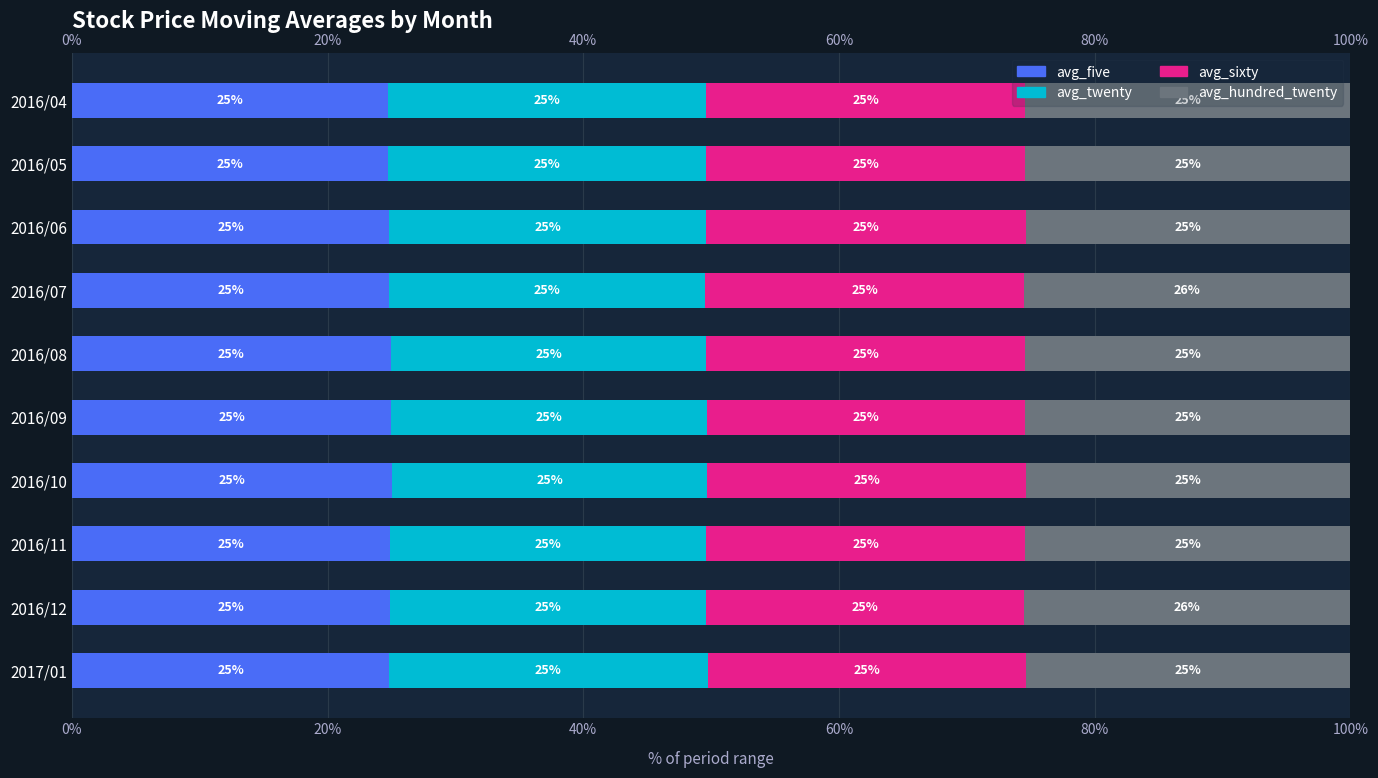

Reading right to left, list all the values displayed in this chart.

avg_five: 24.7	24.7	24.8	24.8	24.9	25.0	25.0	24.9	24.9	24.8
avg_twenty: 24.9	24.9	24.8	24.7	24.7	24.7	24.7	24.7	24.7	24.9
avg_sixty: 25.0	25.0	25.0	24.9	24.9	24.9	24.9	25.0	24.9	24.9
avg_hundred_twenty: 25.4	25.4	25.4	25.5	25.5	25.4	25.4	25.4	25.5	25.4